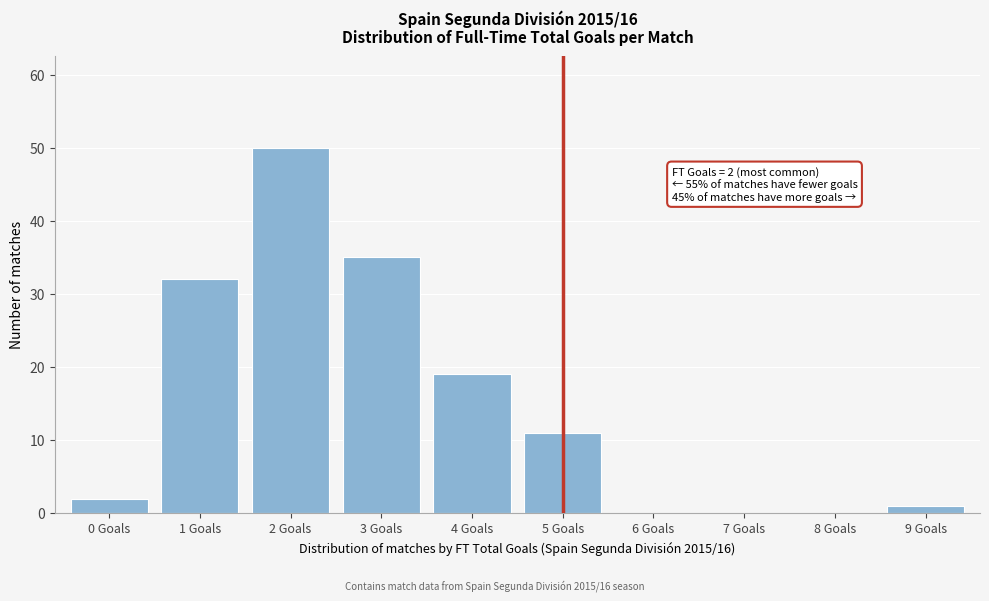

Reading right to left, extract all data points from this chart.

9 Goals=1	8 Goals=0	7 Goals=0	6 Goals=0	5 Goals=11	4 Goals=19	3 Goals=35	2 Goals=50	1 Goals=32	0 Goals=2